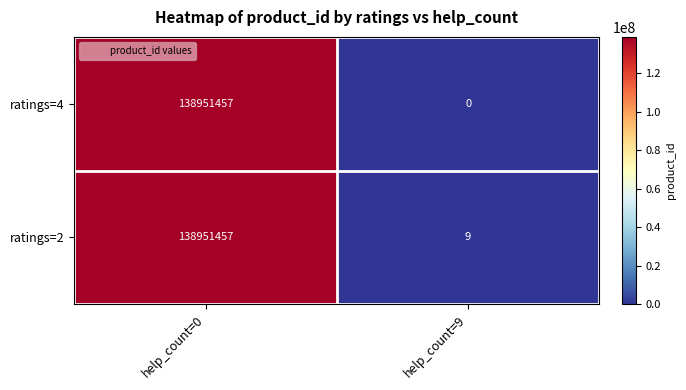

What is the spread (max minus min) of values at help_count=9?

9